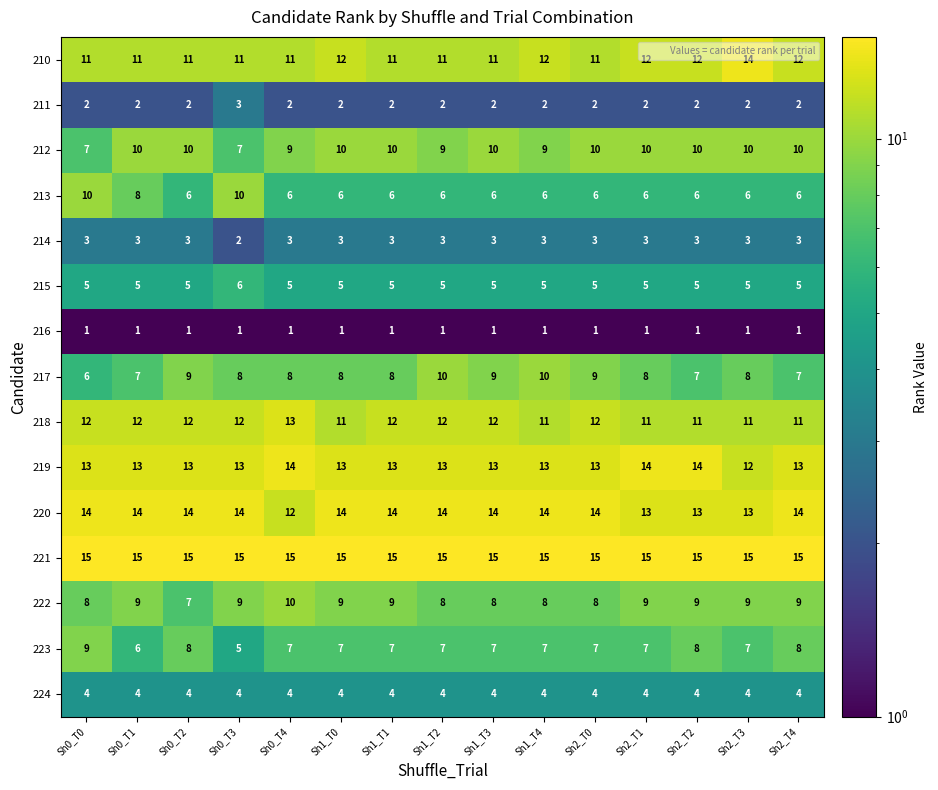

Which series changed the most between Sh0_T3 and Sh2_T1?

213